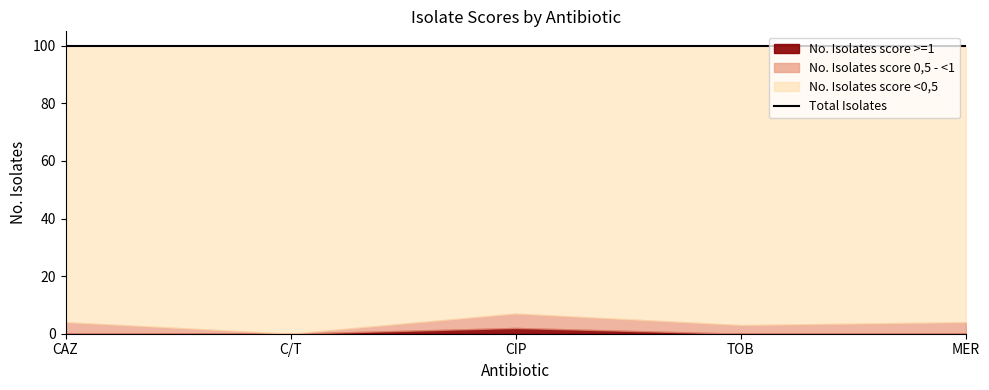

Does the chart have visible grid lines?

No